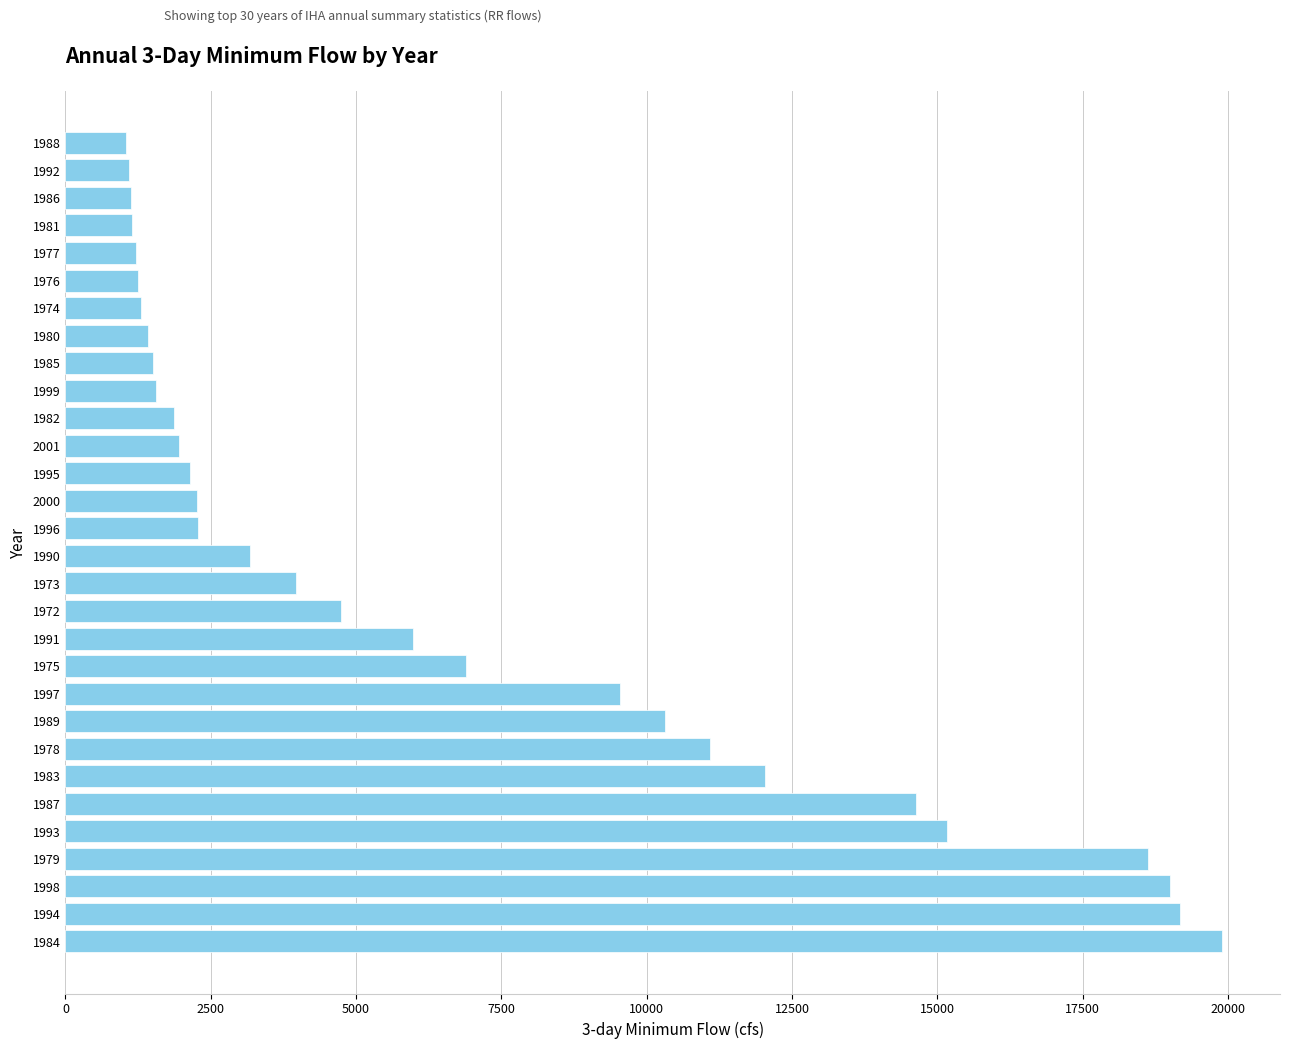

What is the greatest value displayed?

19900